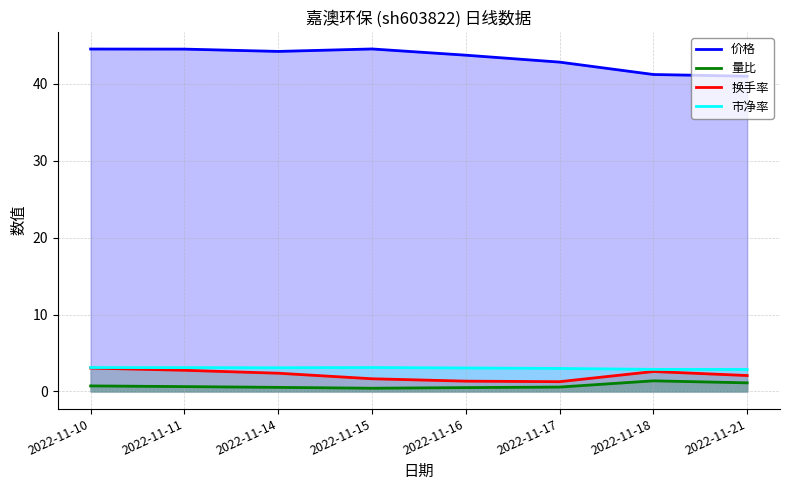

List the series in order of their peak value, lowest first.

量比, 换手率, 市净率, 价格